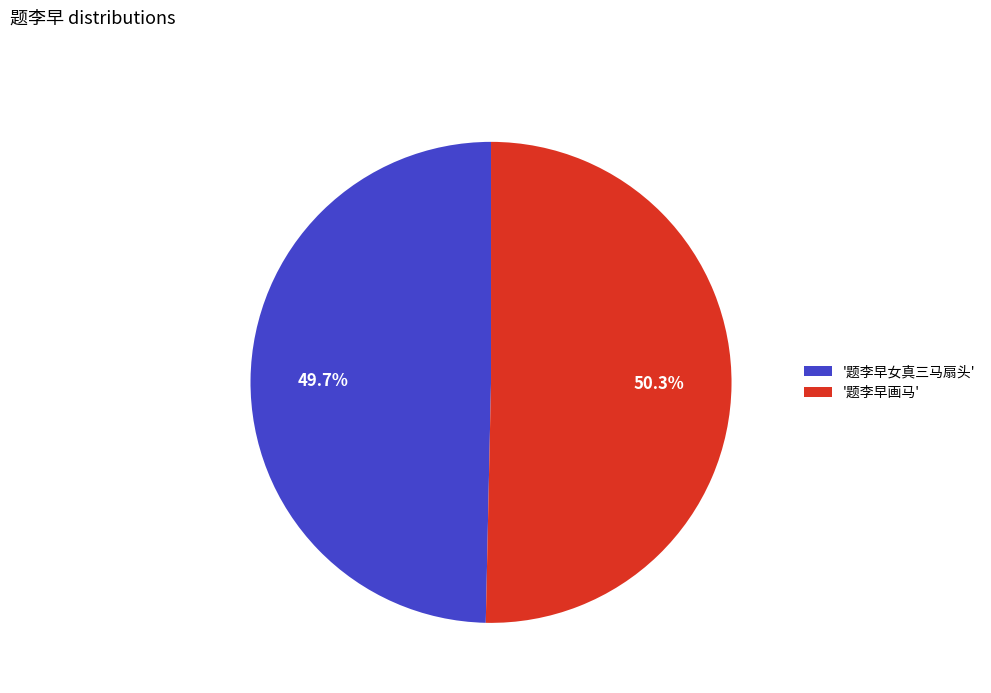

How many slices are in this pie chart?

2